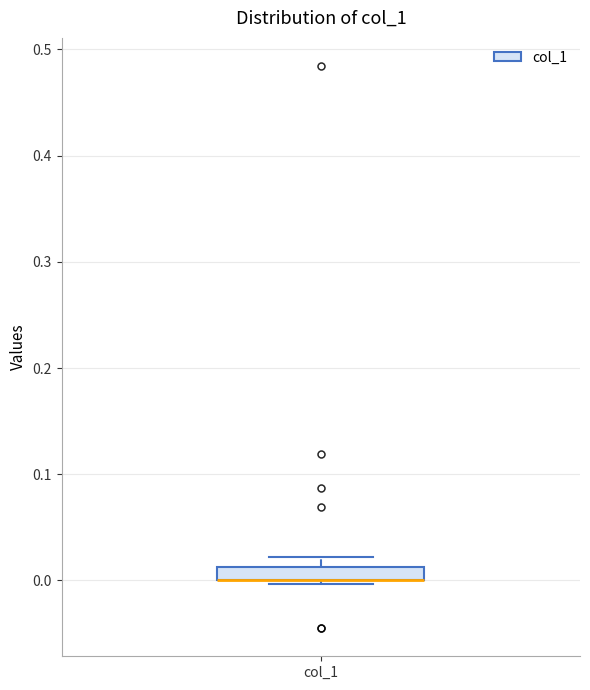

Where is the lower edge of the box for col_1 on the y-axis? The values are not printed on the chart, so give them approximately, as read against the axis.

0.00